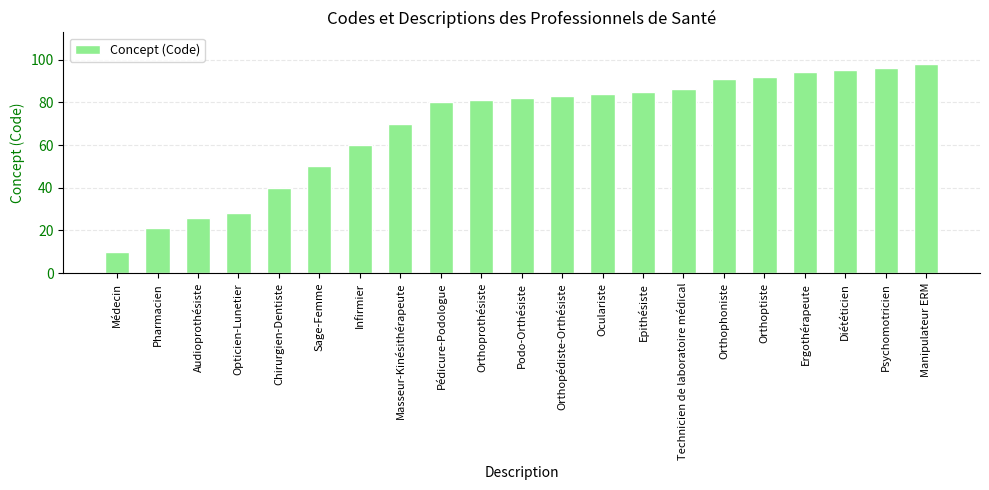

The chart shows a value of 26 at Audioprothésiste. True or false?

True